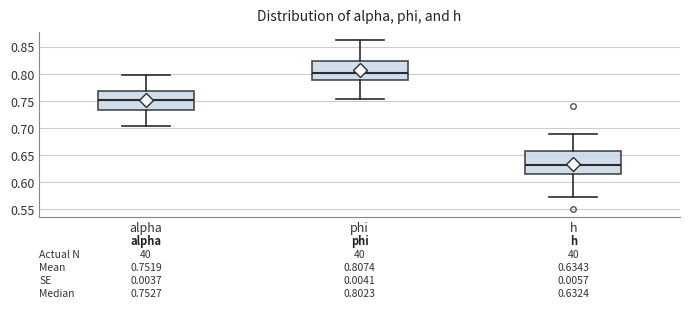

Which box's median line is the highest?

phi